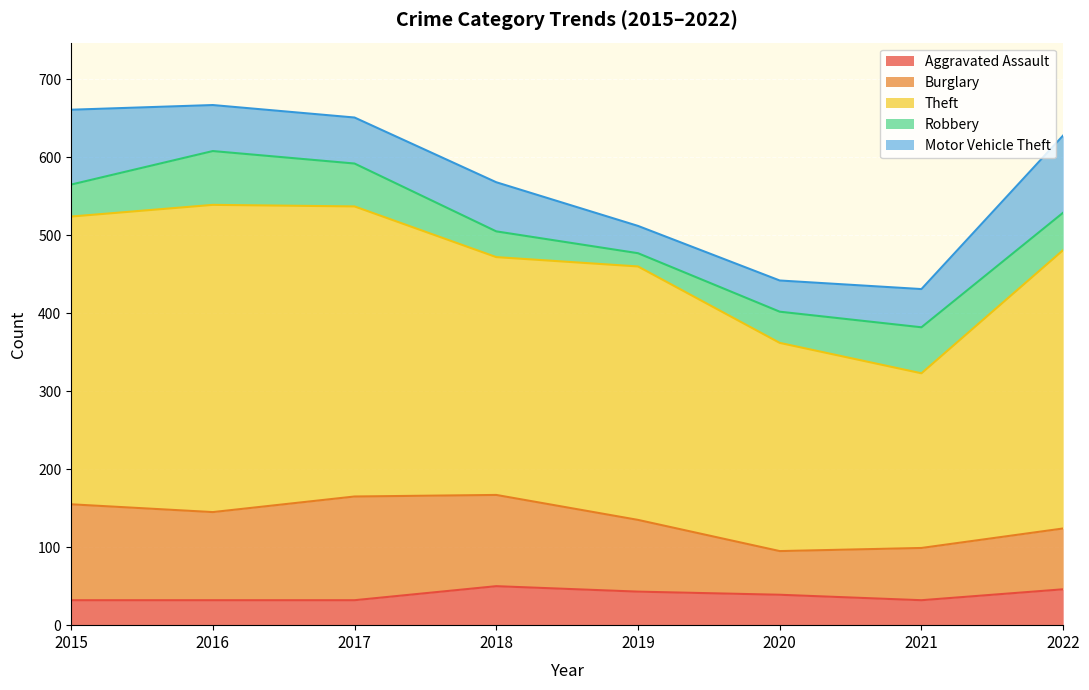

Which series has the widest spread of values?

Theft